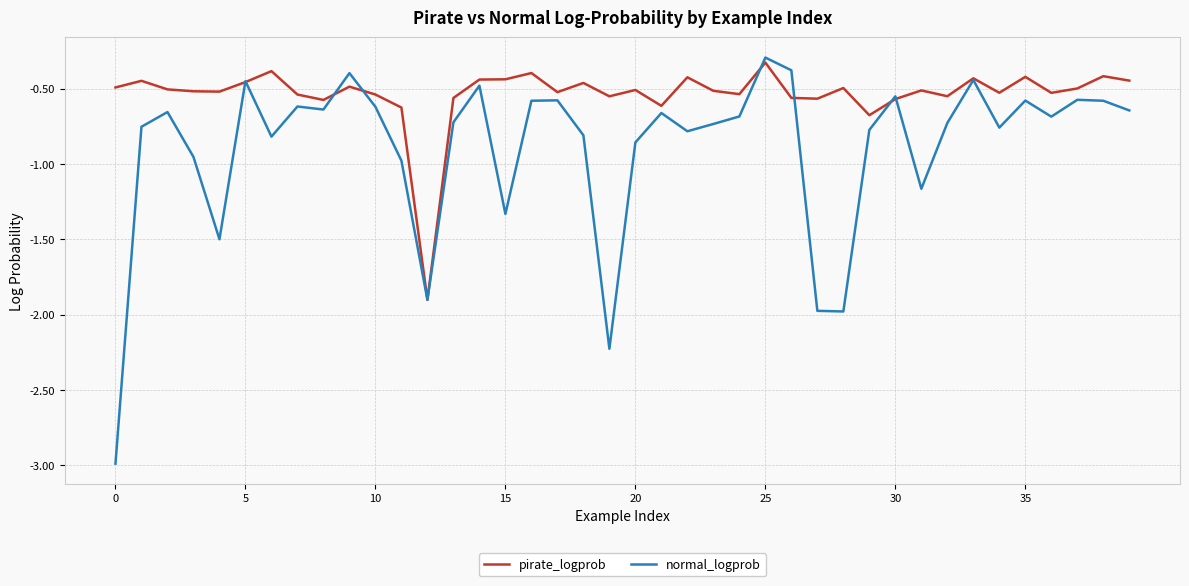

What is the greatest value displayed?

-0.3